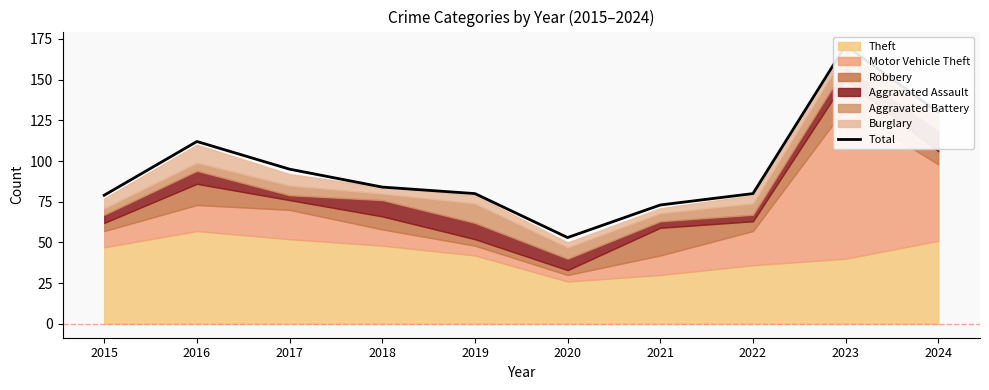

The value at 2024 is 216. True or false?

False